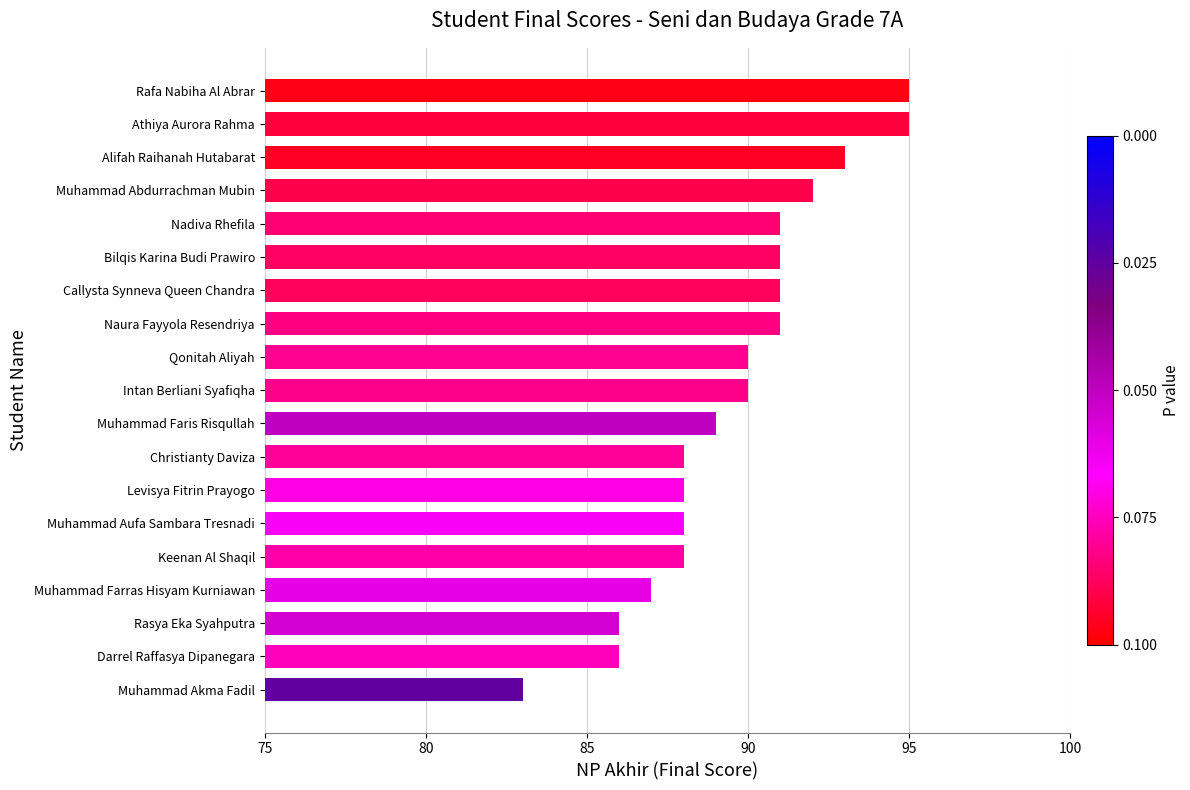

At which category does the chart reach its minimum across all series?

Muhammad Akma Fadil